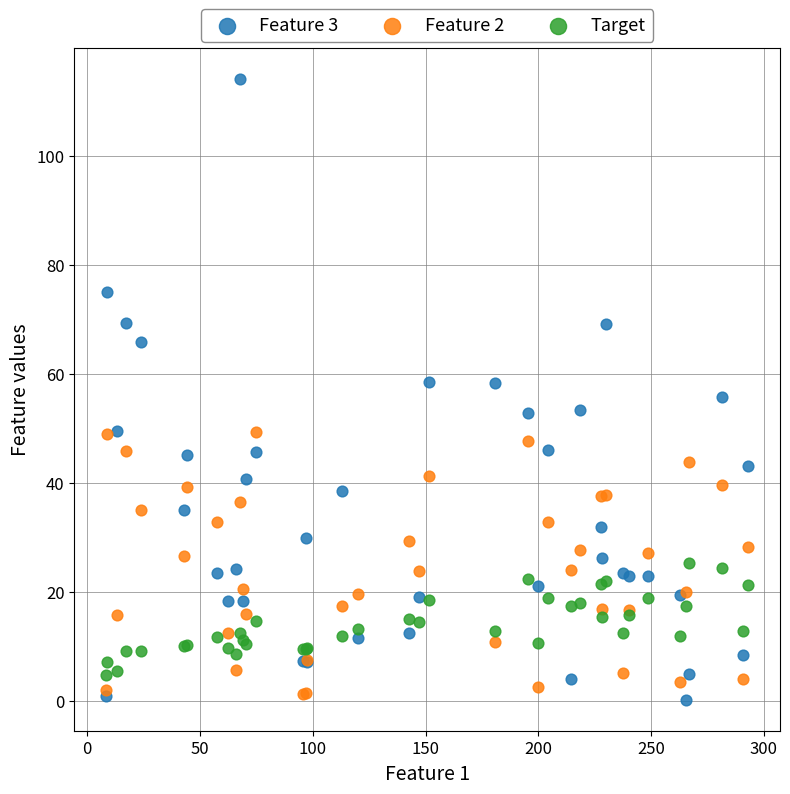

What are all the series names shown in the legend?

Feature 3, Feature 2, Target